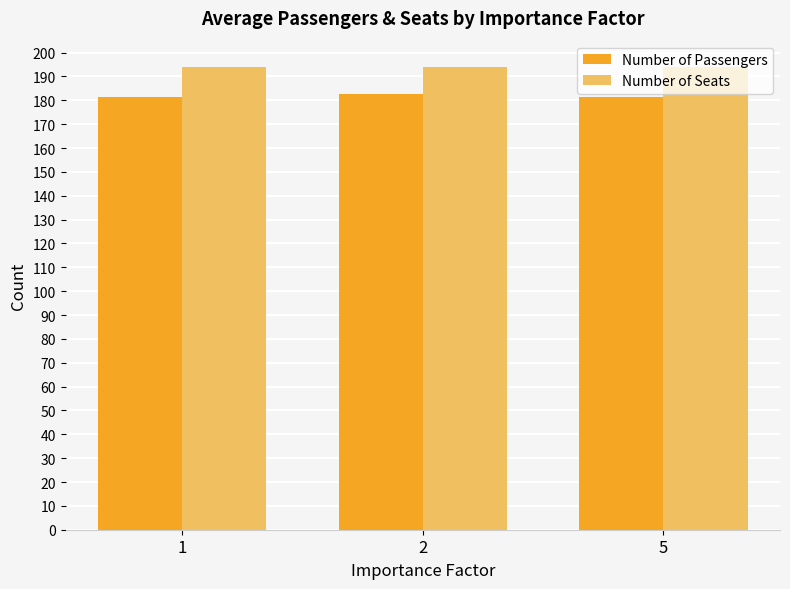

What is the highest value of the Number of Seats series?

194.0